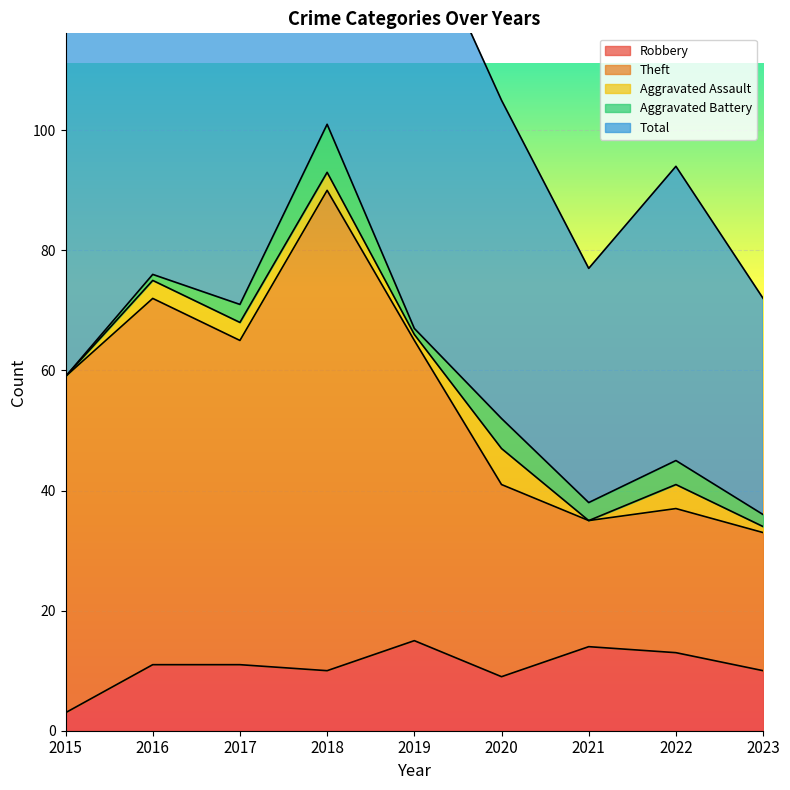

True or false: Robbery has a value of 18 at 2023.

False